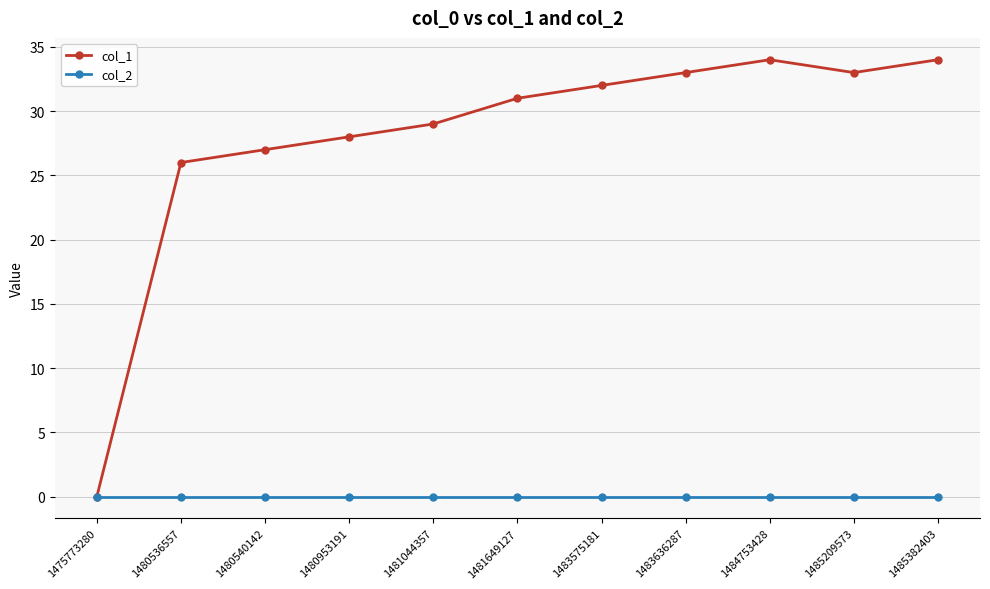

How many interior local peaks does the col_1 series have?

1